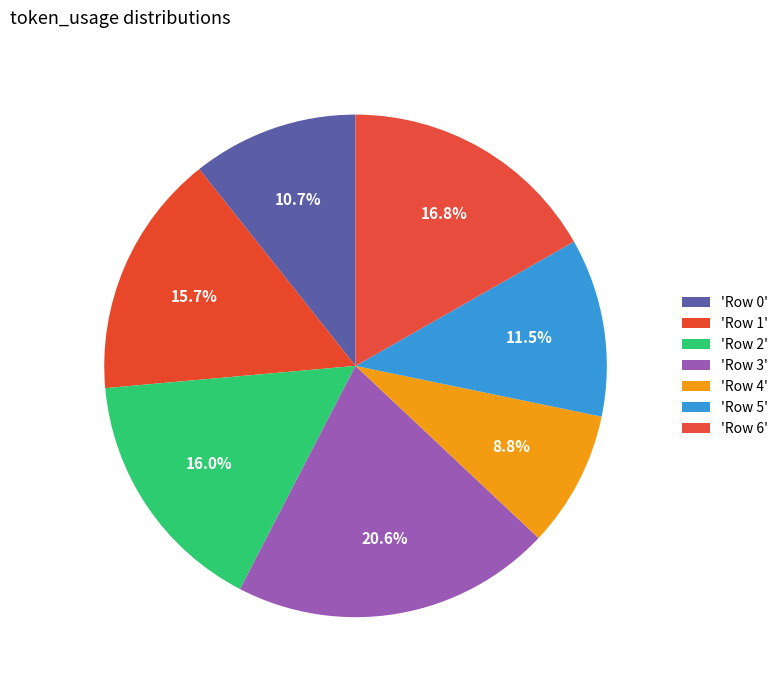

Is there any slice that represents more than half of the pie?

No